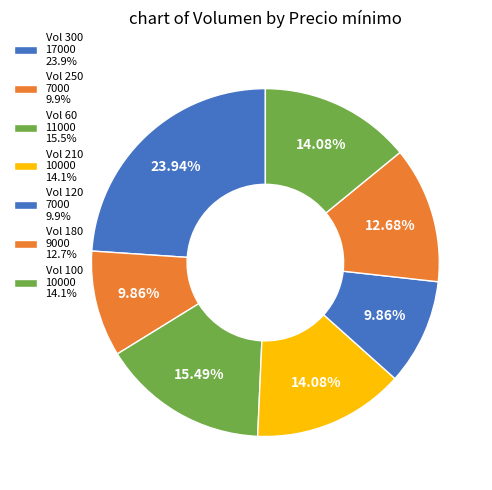

How many slices are in this pie chart?

7